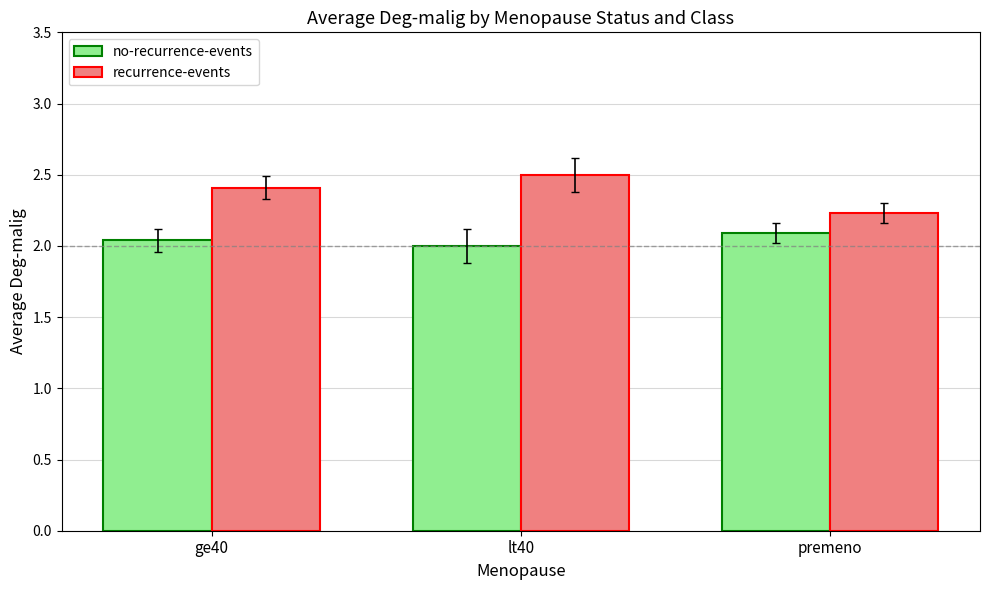

How many distinct data groups are displayed?

2